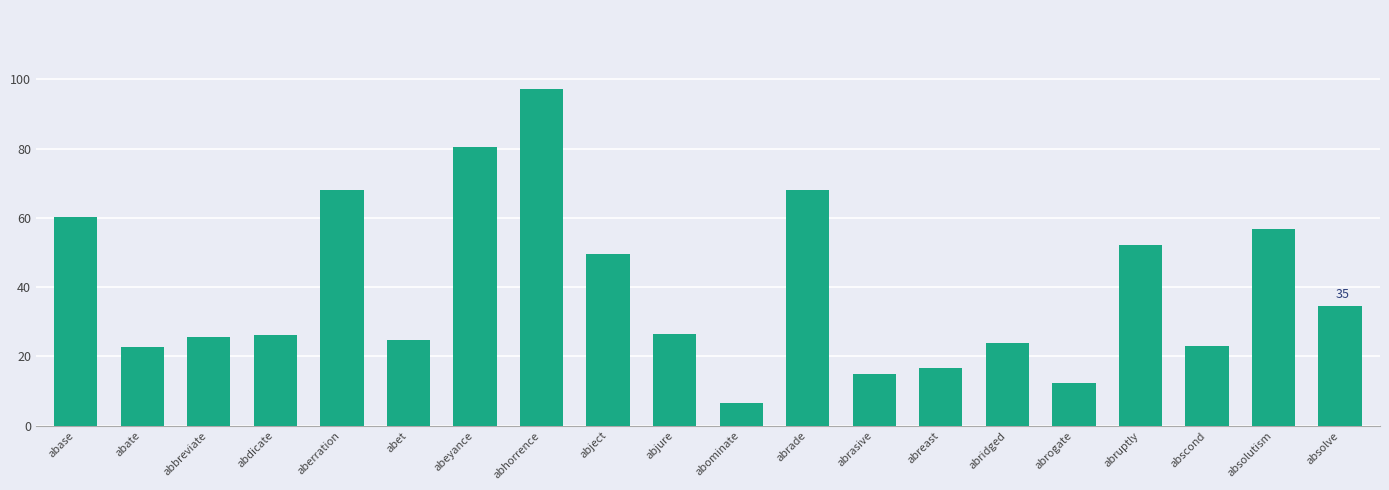

The chart shows a value of 46.8 at abjure. True or false?

False